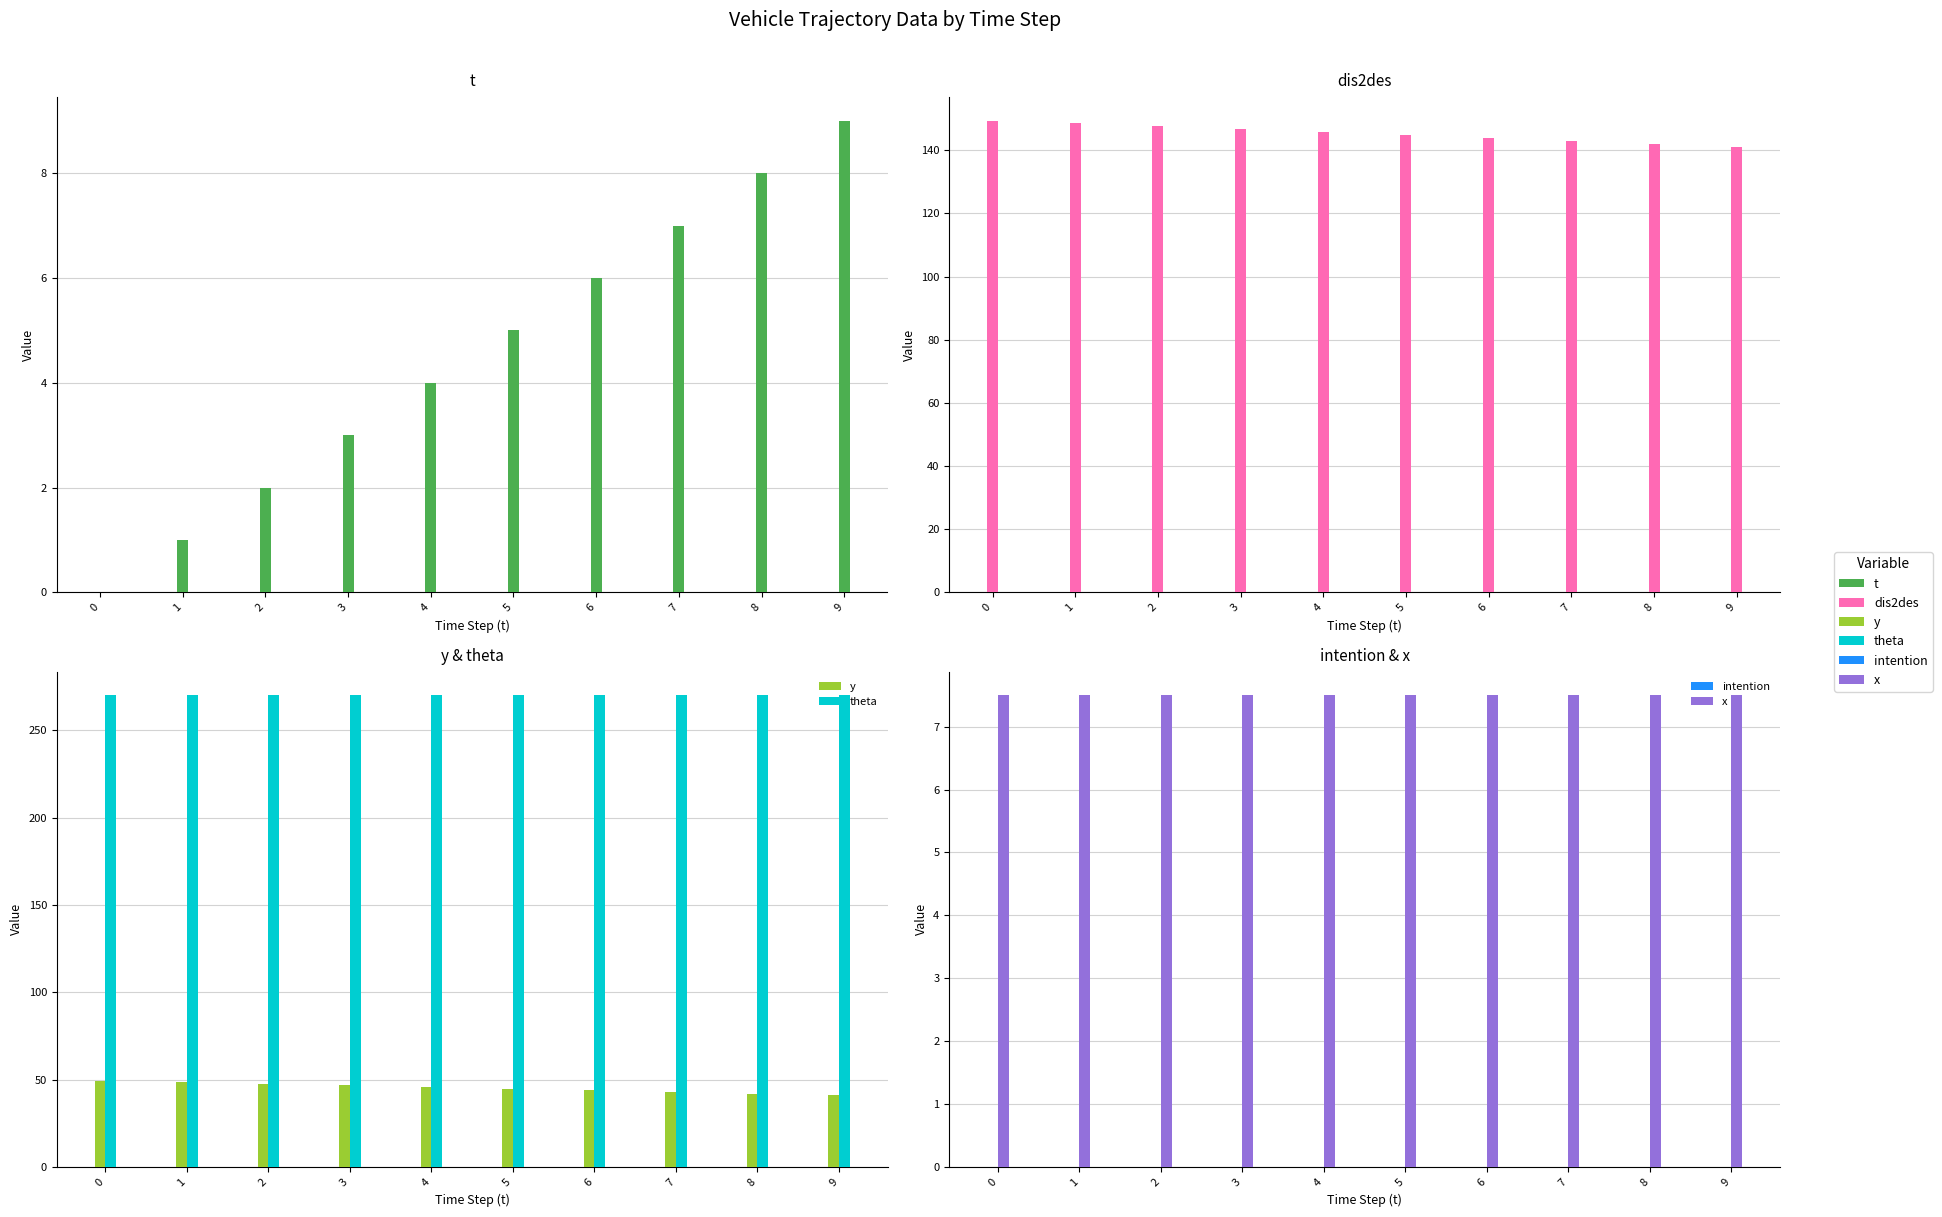

Reading left to right, transcribe all the data shown in this chart.

t: 0.0	1.0	2.0	3.0	4.0	5.0	6.0	7.0	8.0	9.0
dis2des: 149.3	148.5	147.6	146.7	145.8	144.9	143.9	142.9	141.9	140.9
y: 49.3	48.5	47.6	46.7	45.8	44.9	43.9	42.9	41.9	40.9
theta: 270.0	270.0	270.0	270.0	270.0	270.0	270.0	270.0	270.0	270.0
intention: 0.0	0.0	0.0	0.0	0.0	0.0	0.0	0.0	0.0	0.0
x: 7.5	7.5	7.5	7.5	7.5	7.5	7.5	7.5	7.5	7.5